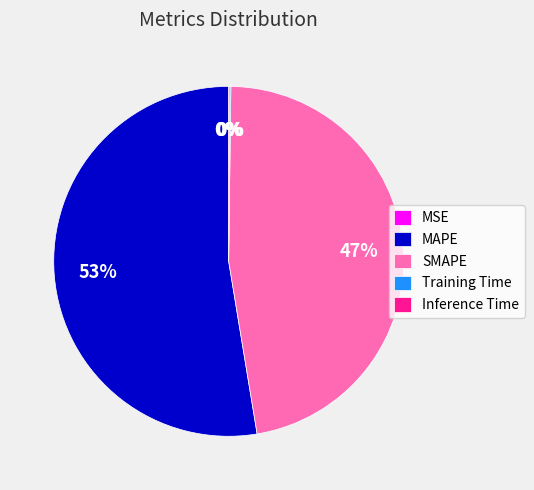

What is the largest slice in the pie chart?

MAPE